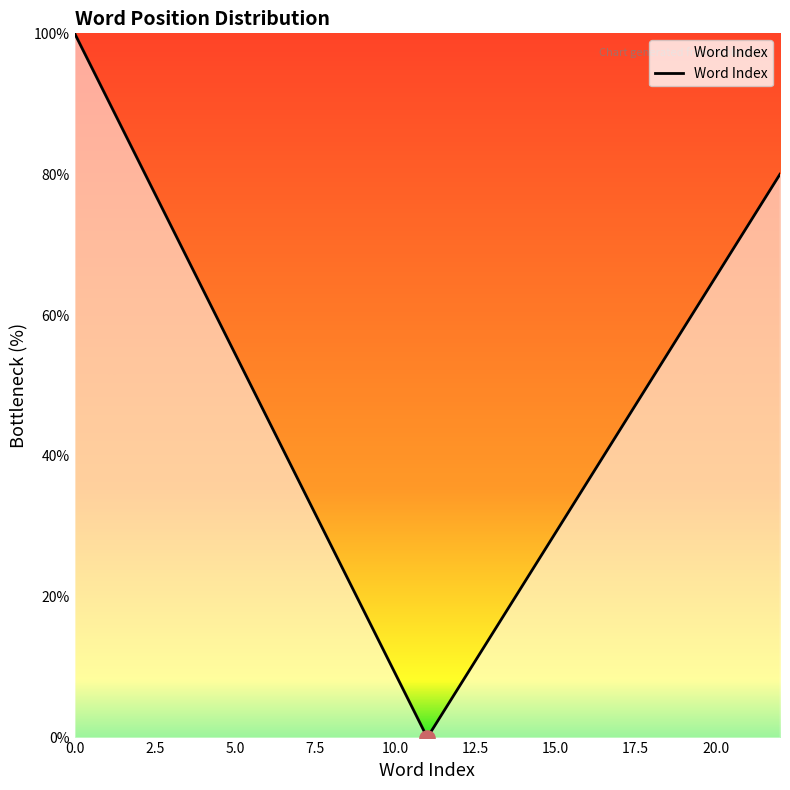

What is the greatest value displayed?

100.0